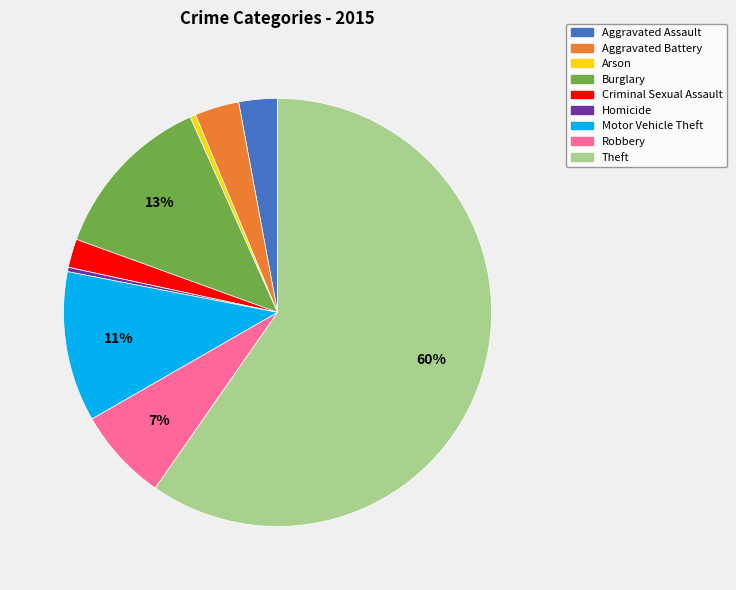

Which has a higher value, Arson or Theft?

Theft